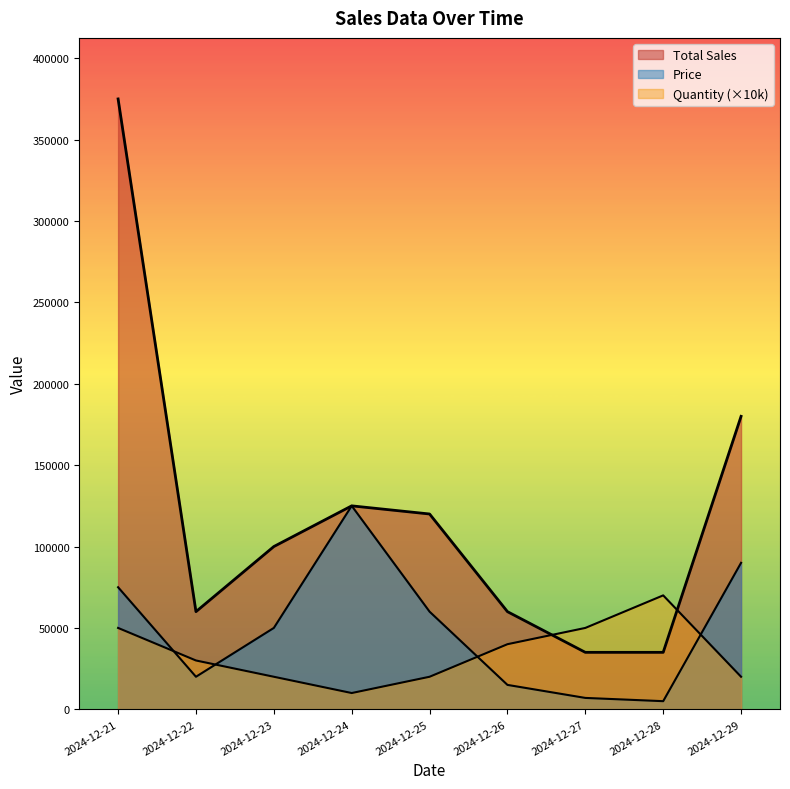

What is the average value of the Total Sales series?

121111